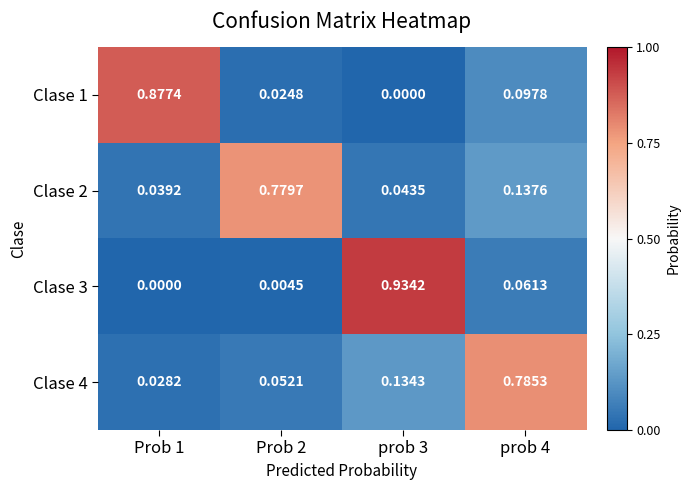

Is the value of Clase 2 at Prob 1 greater than the value of Clase 1 at prob 4?

No